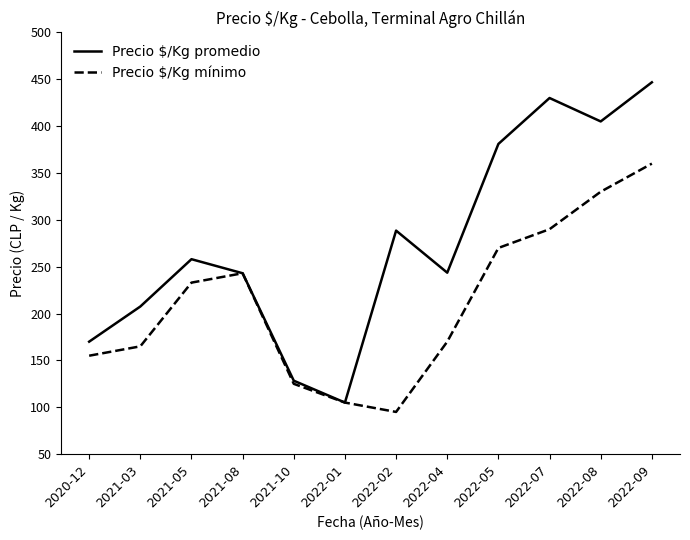

What is the lowest value of the Precio $/Kg mínimo series?

95.0